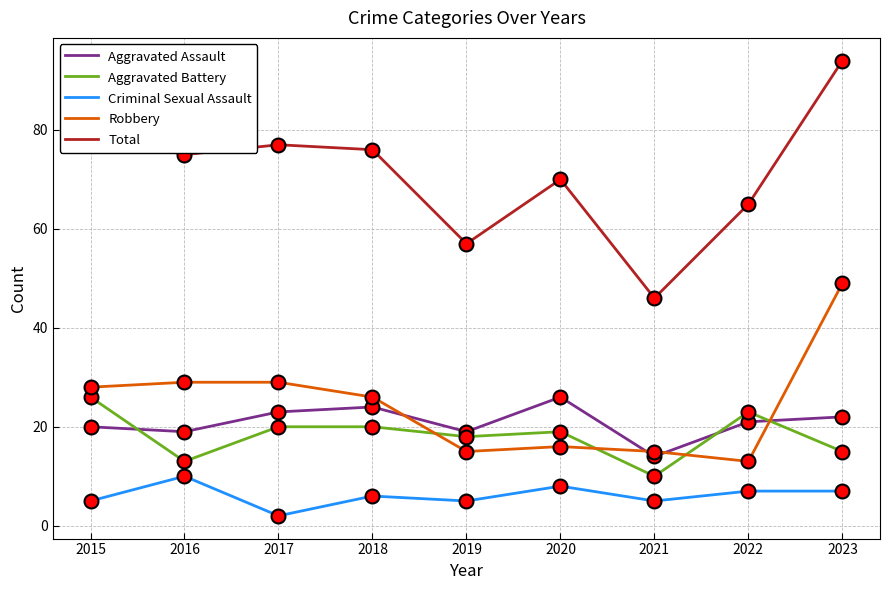

The Aggravated Battery series shows 10 at 2021. True or false?

True